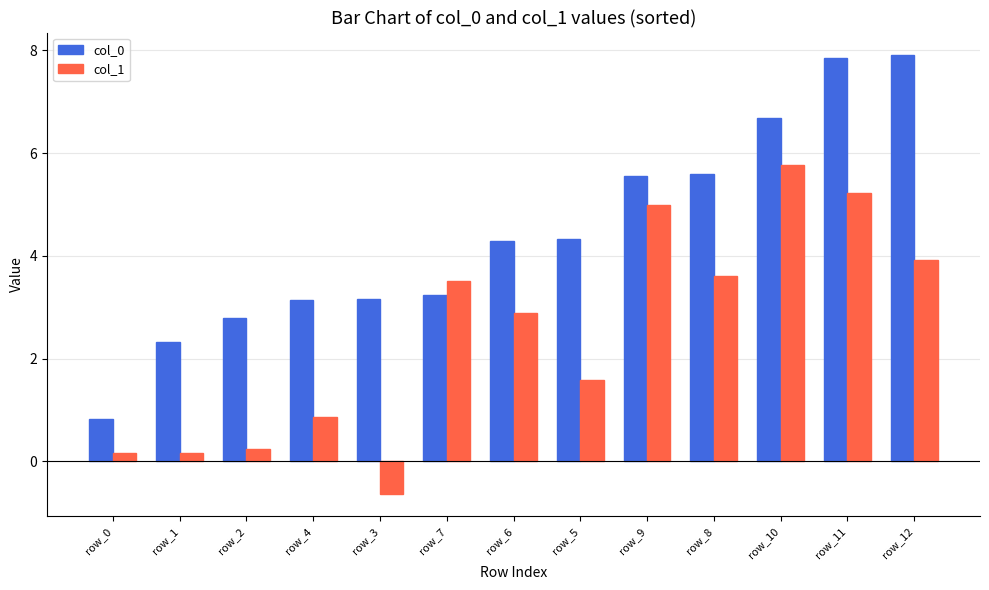

Does the chart contain stacked bars?

No